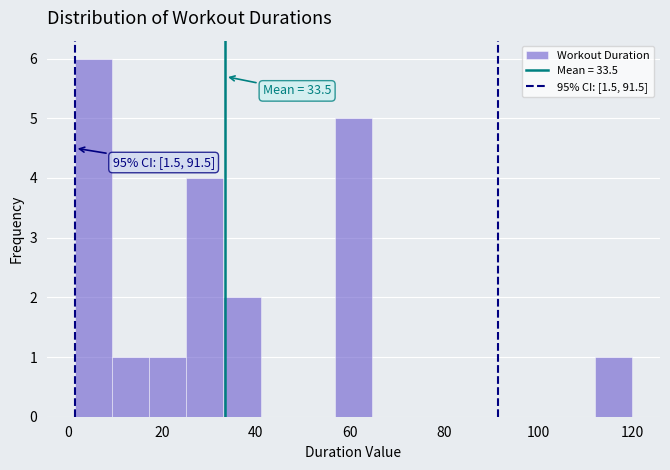

Read against the x-axis, roughly where is the centre of the tallest bar?

6